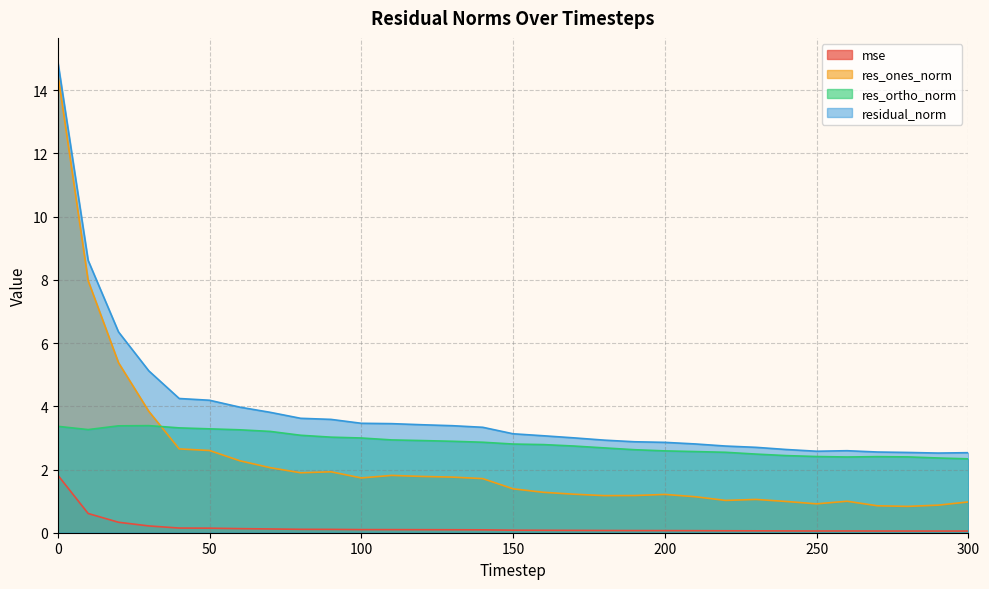

Read the res_ortho_norm value at 140.

2.9